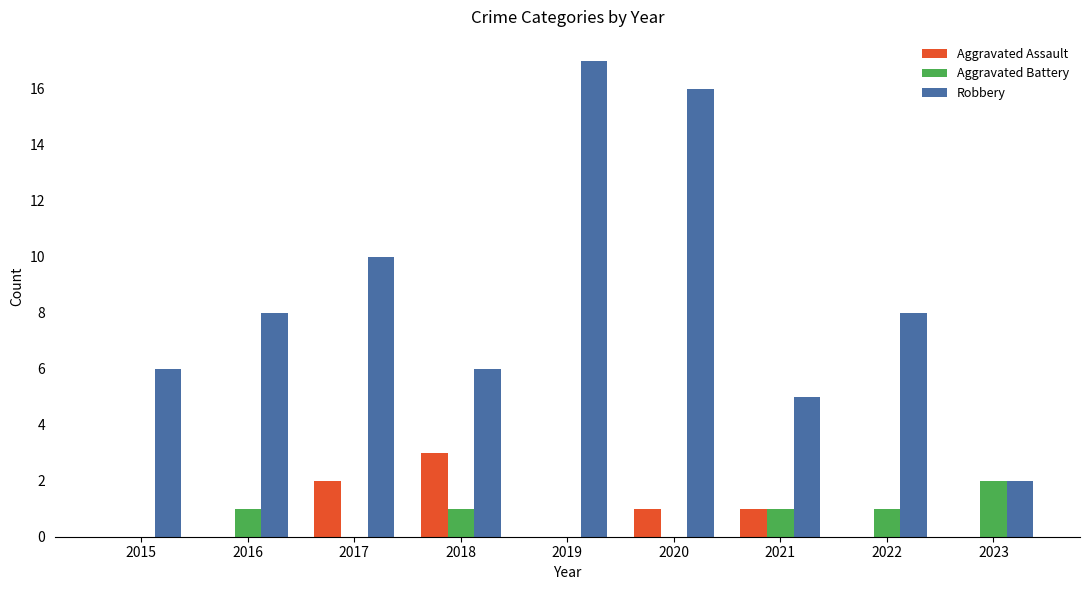

Reading left to right, what are all the values shown in this chart?

Aggravated Assault: 2015=0	2016=0	2017=2	2018=3	2019=0	2020=1	2021=1	2022=0	2023=0
Aggravated Battery: 2015=0	2016=1	2017=0	2018=1	2019=0	2020=0	2021=1	2022=1	2023=2
Robbery: 2015=6	2016=8	2017=10	2018=6	2019=17	2020=16	2021=5	2022=8	2023=2